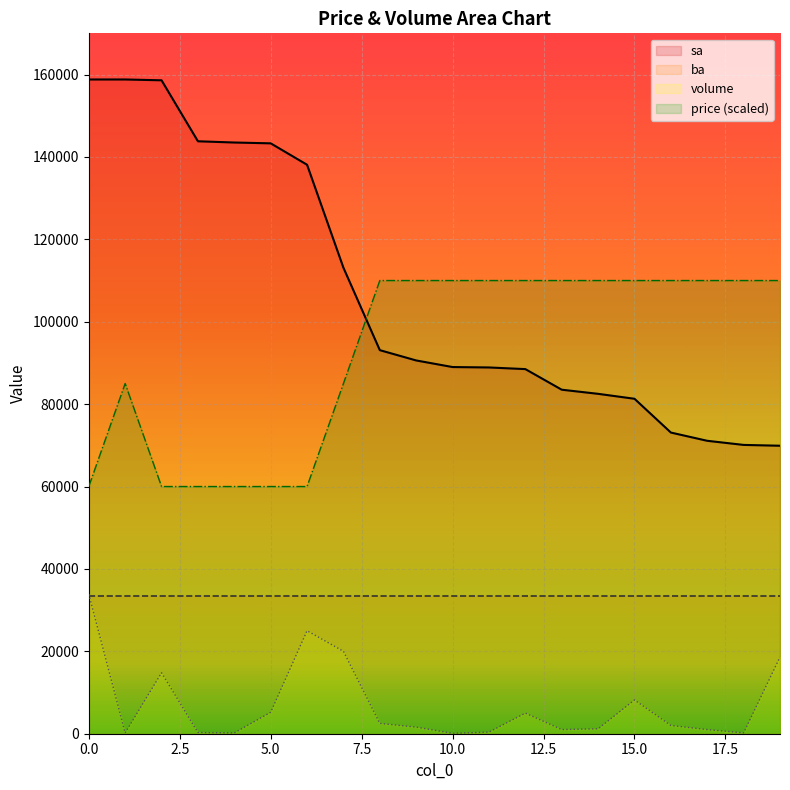

What is the difference between the second highest and second lowest values in the price series?

50000